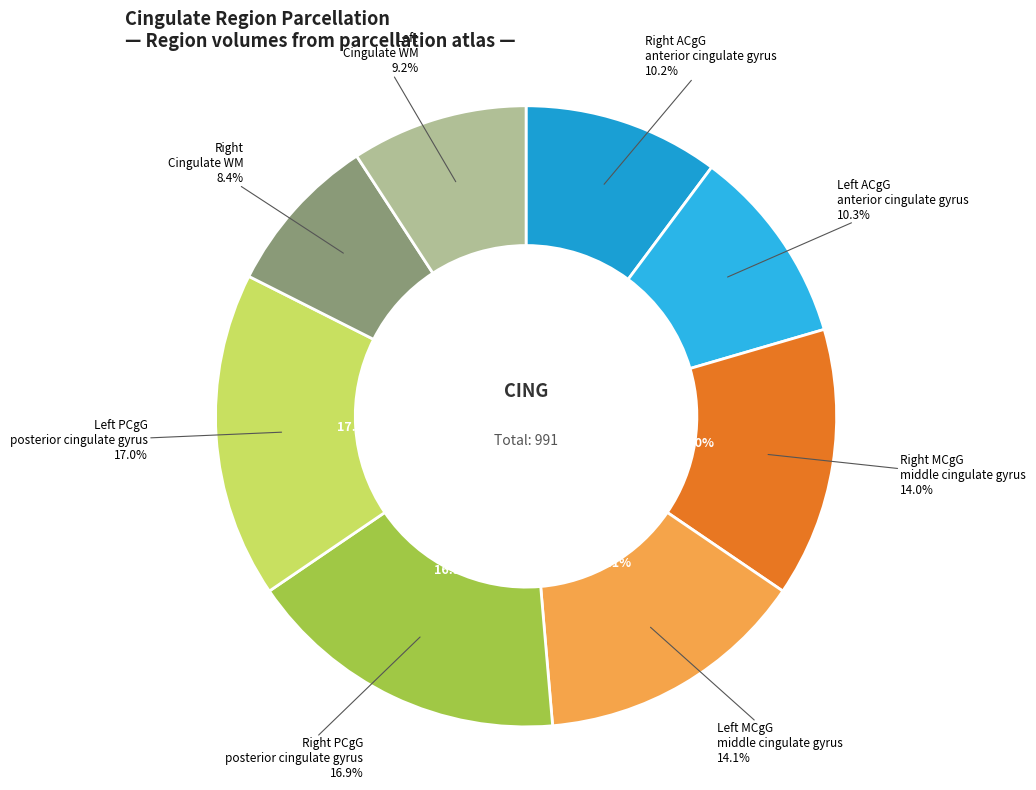

Is there a majority slice in this chart?

No